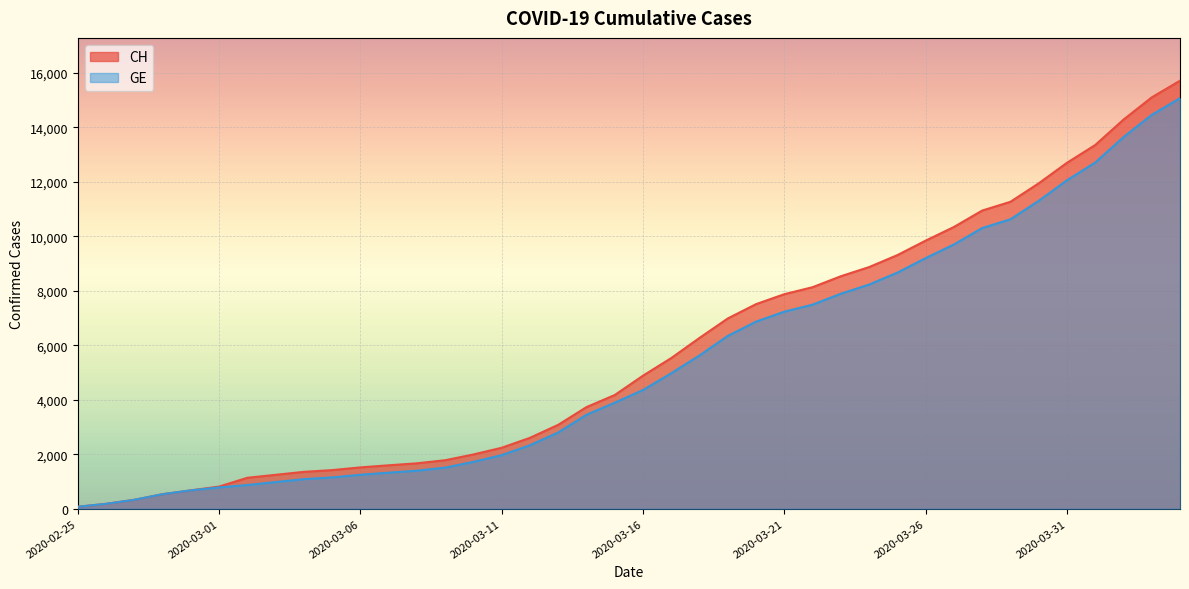

What is the value of the CH point at the 16th from the left?

2238